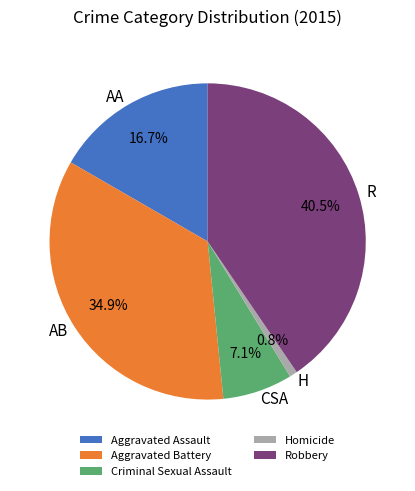

How much of the chart is everything except Criminal Sexual Assault?

92.9%